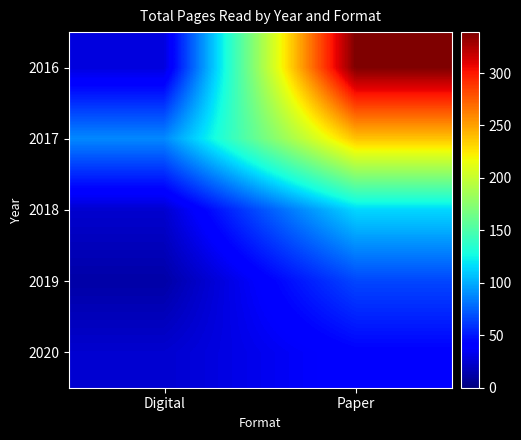

At Paper, list the series in order from smallest to largest.

2020, 2019, 2018, 2017, 2016